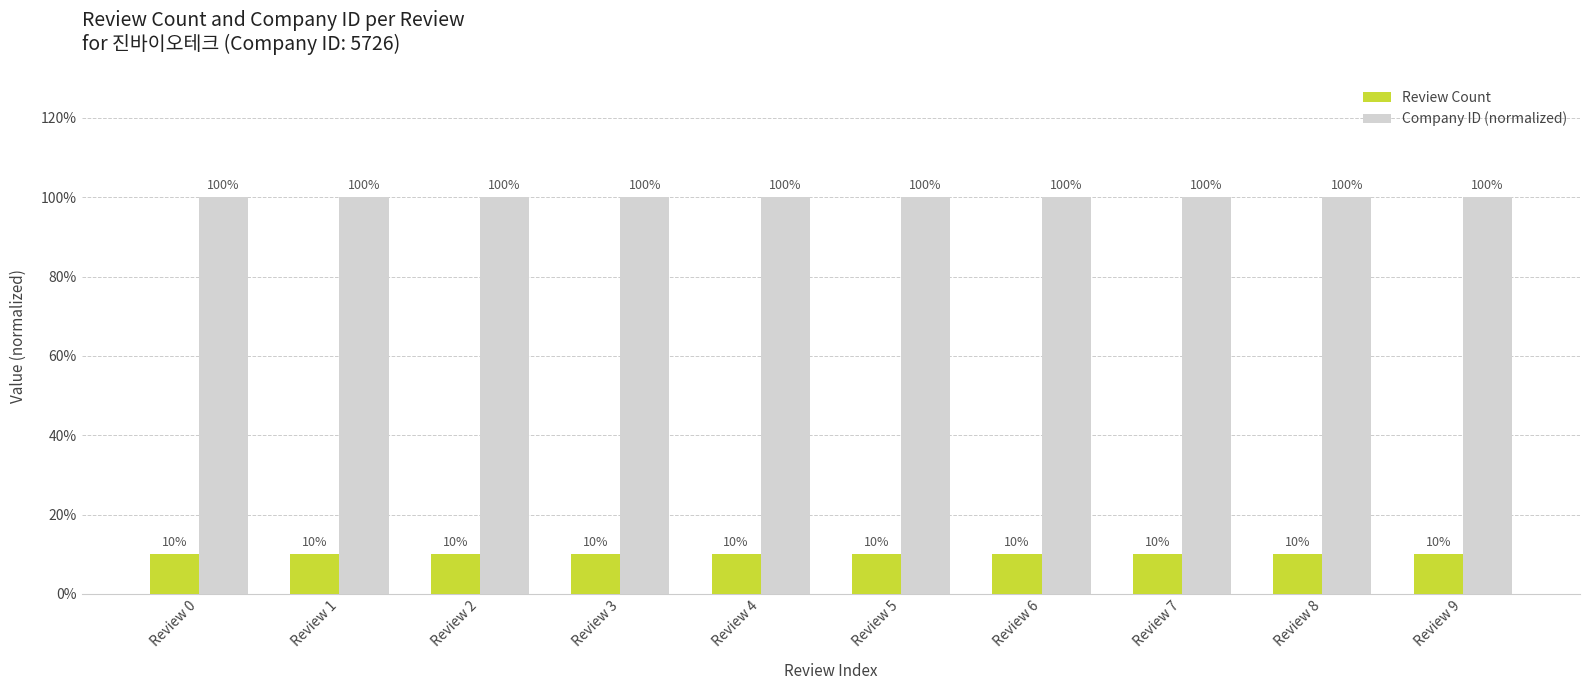

Rank the series by their average value, from highest to lowest.

Company ID (normalized), Review Count